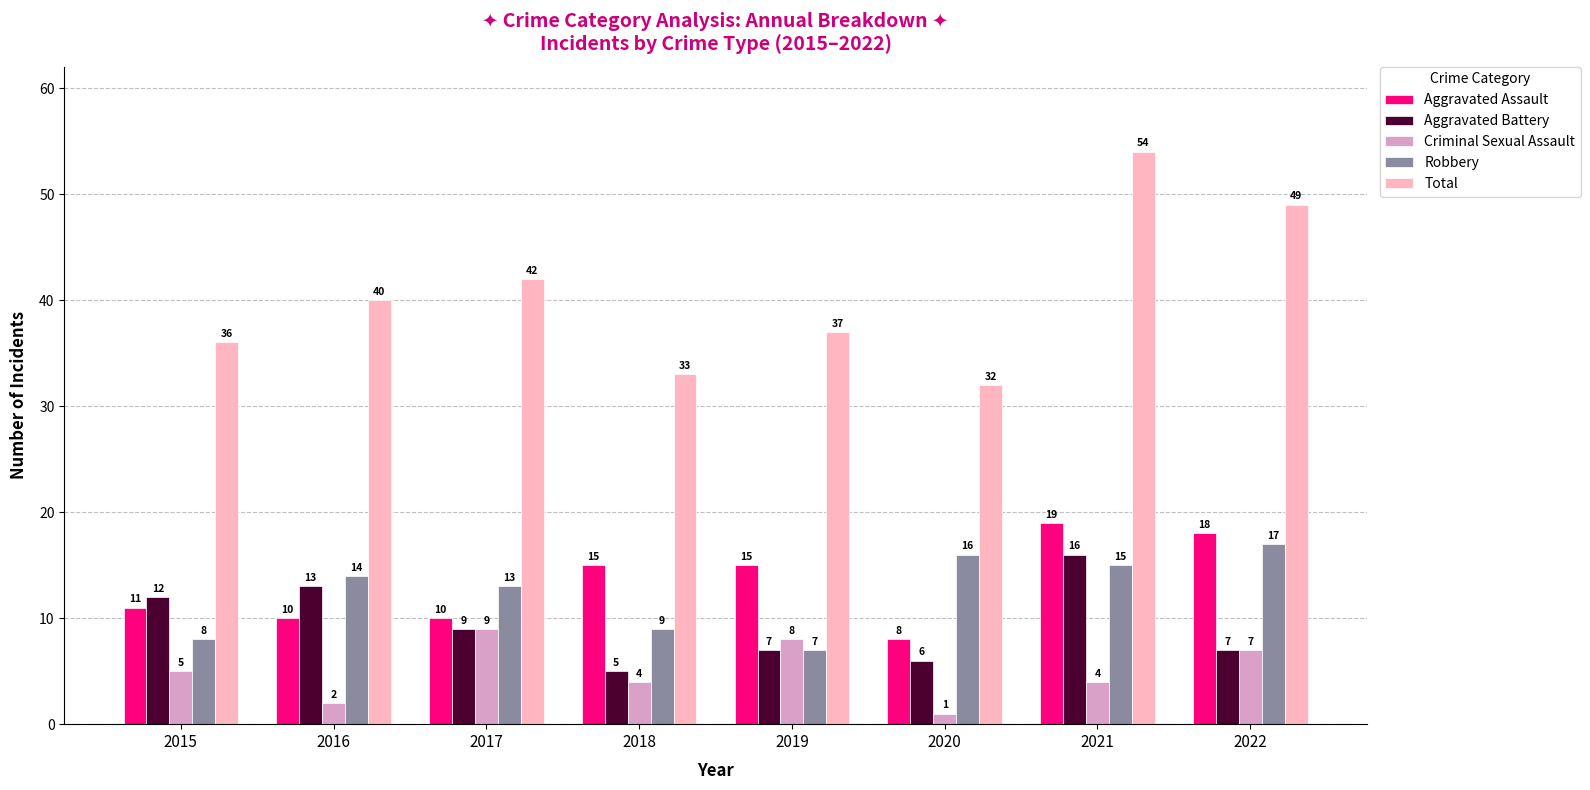

Which series has the largest range (max minus min)?

Total